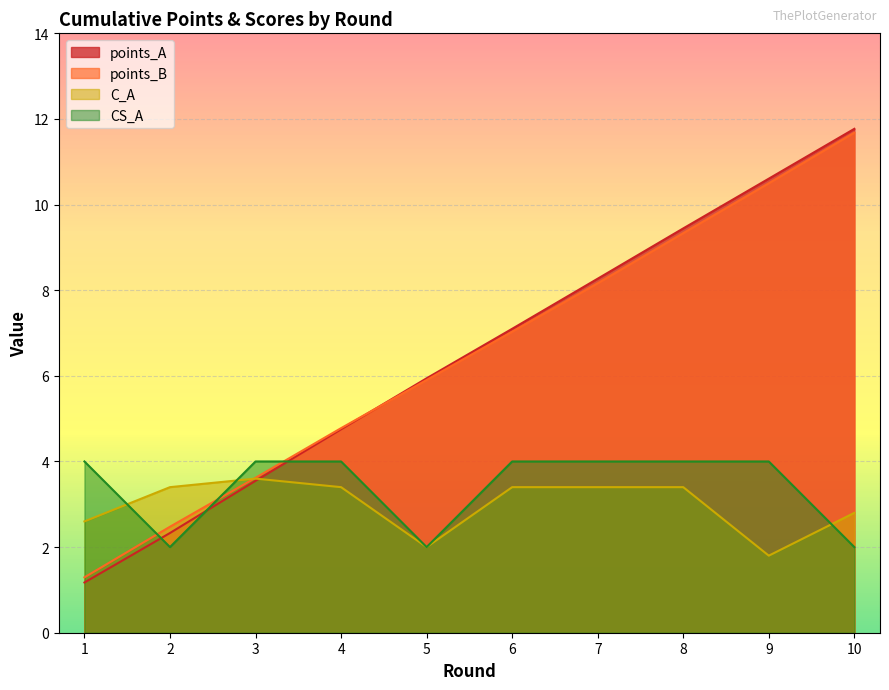

Between 2 and 3, which series saw the biggest shift?

CS_A